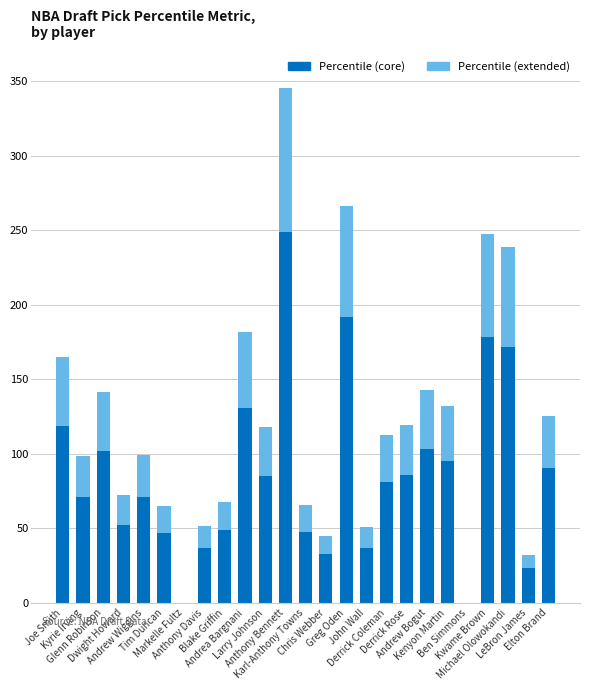

What is the total value across all series at Anthony Davis?

51.2